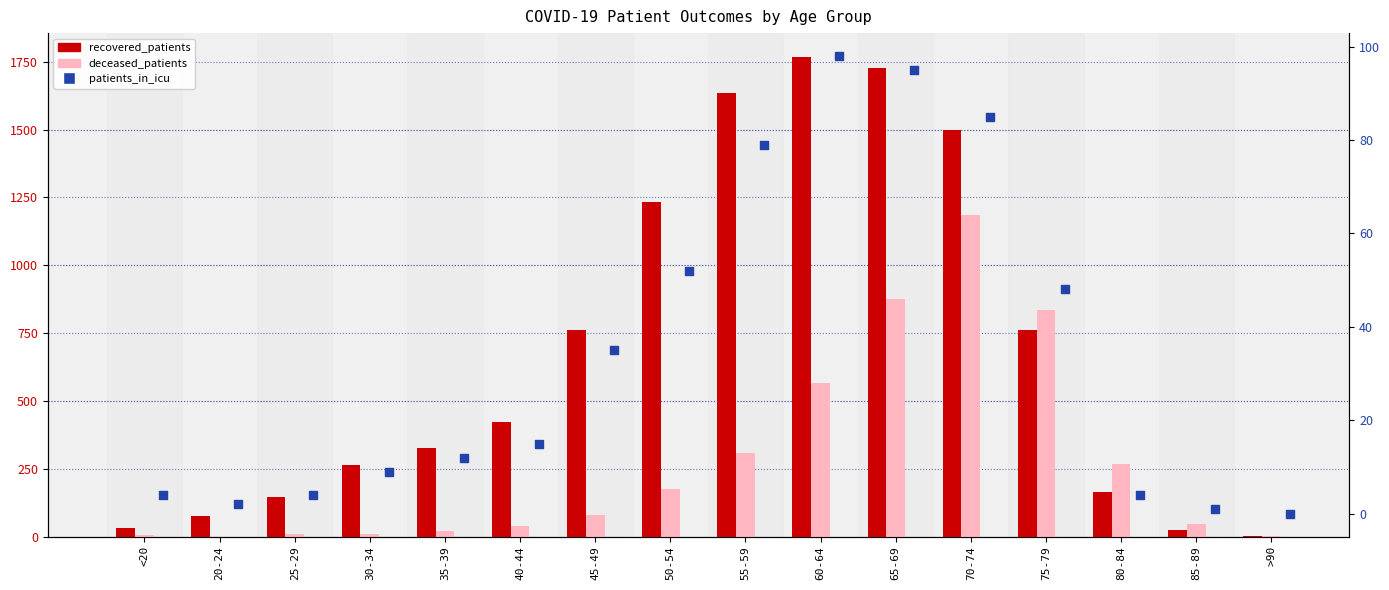

Which series has the largest total across all categories?

recovered_patients